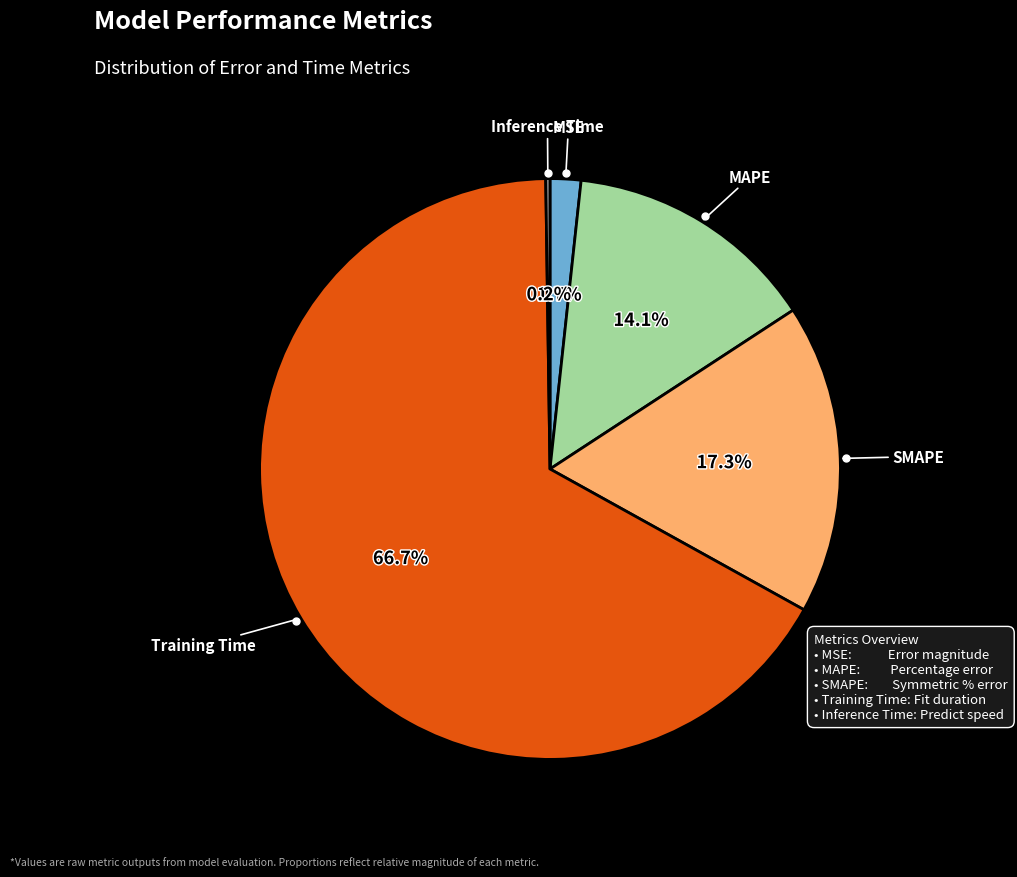

Is there a majority slice in this chart?

Yes